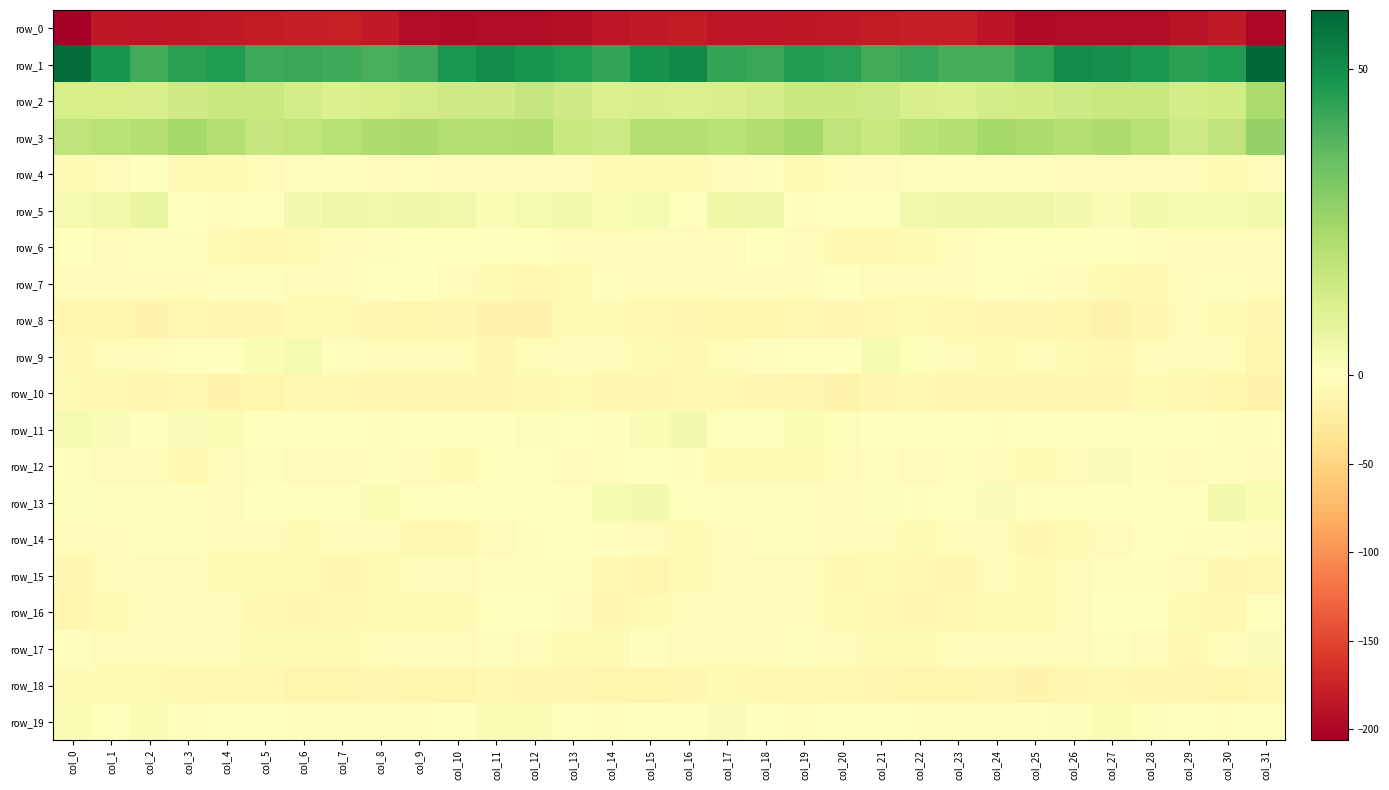

At which category is the sum across all series the highest?

col_28